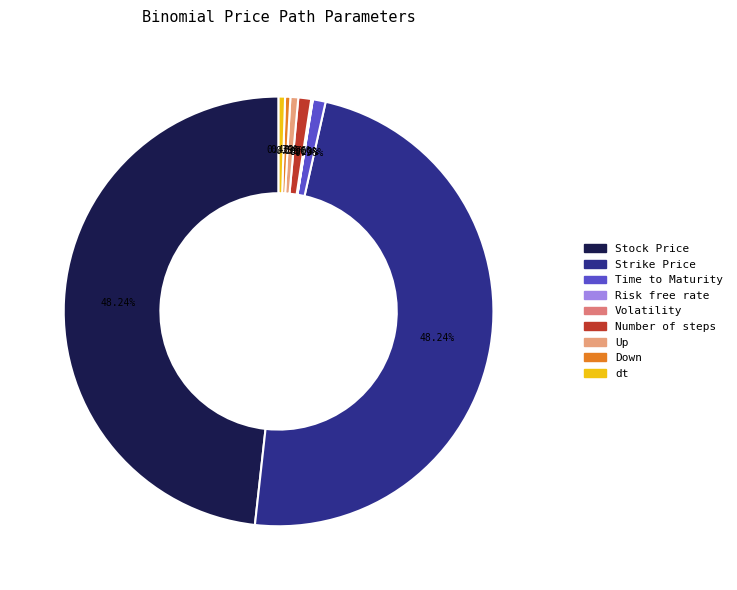

What percentage is NOT represented by Strike Price?

51.8%